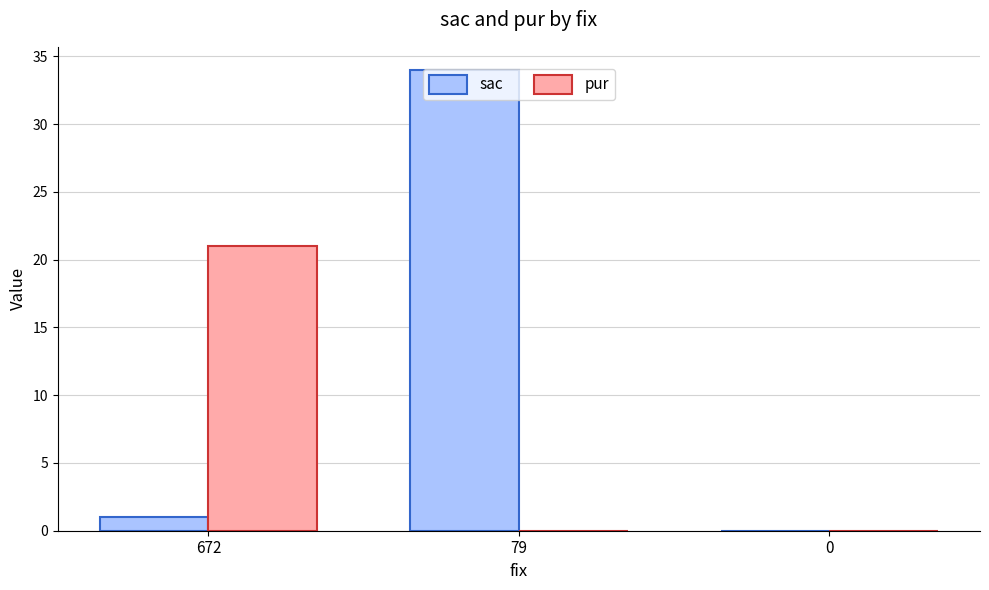

What is the difference between the pur values at 79 and 672?

21